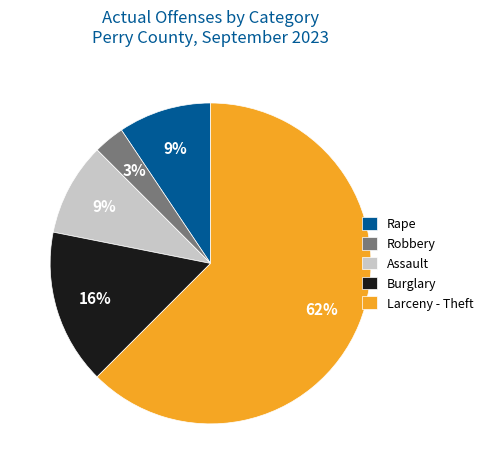

To the nearest percent, what percentage of the pie is Robbery?

3%